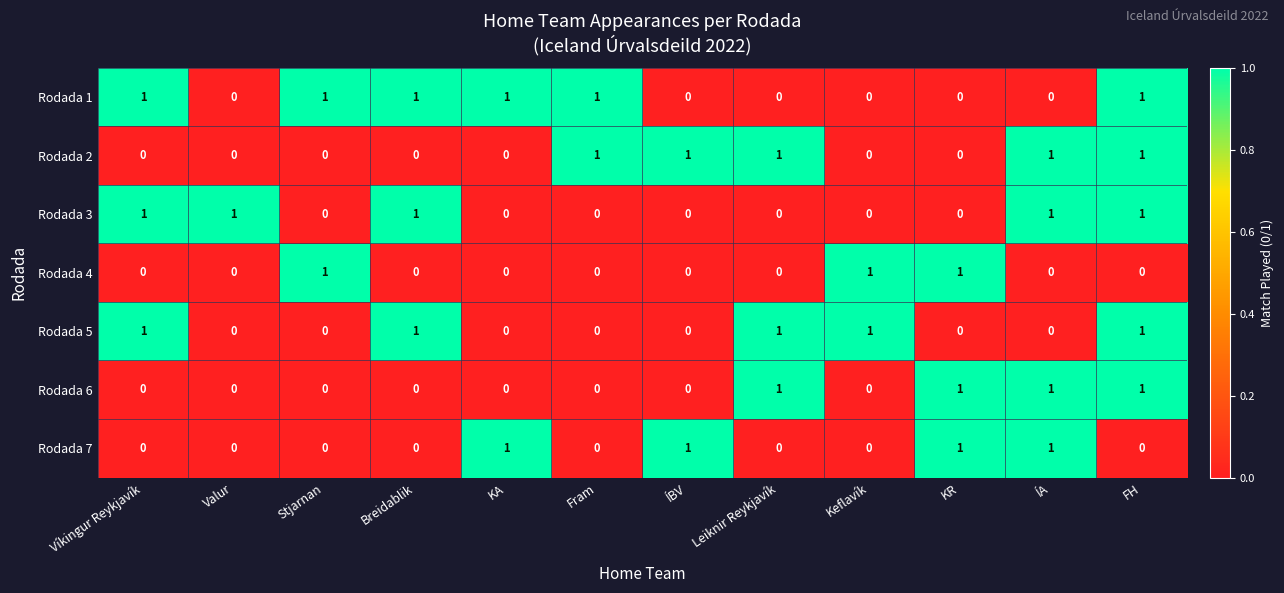

At how many categories does at least one series exceed 0?

12